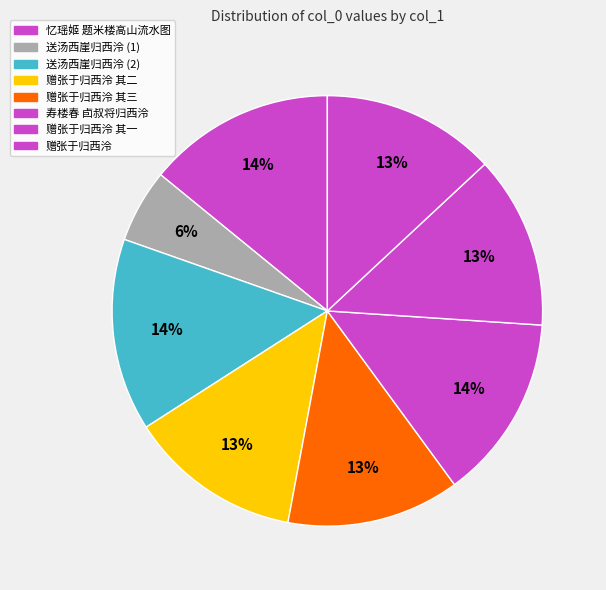

Count the number of slices in the pie.

8